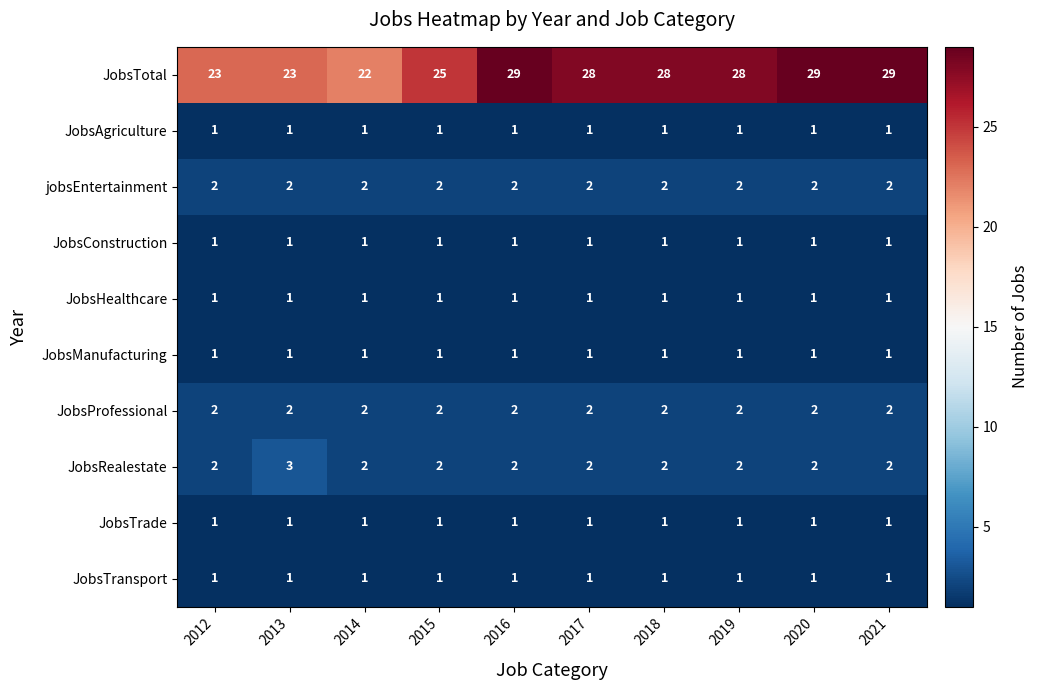

The JobsProfessional series shows 2 at 2021. True or false?

True